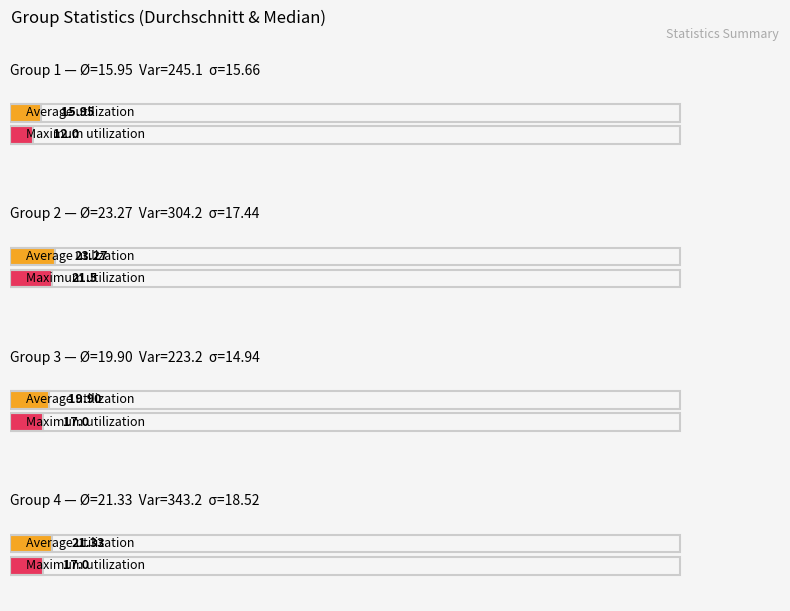

What is the difference between the Median values at 1 and 3?

5.0